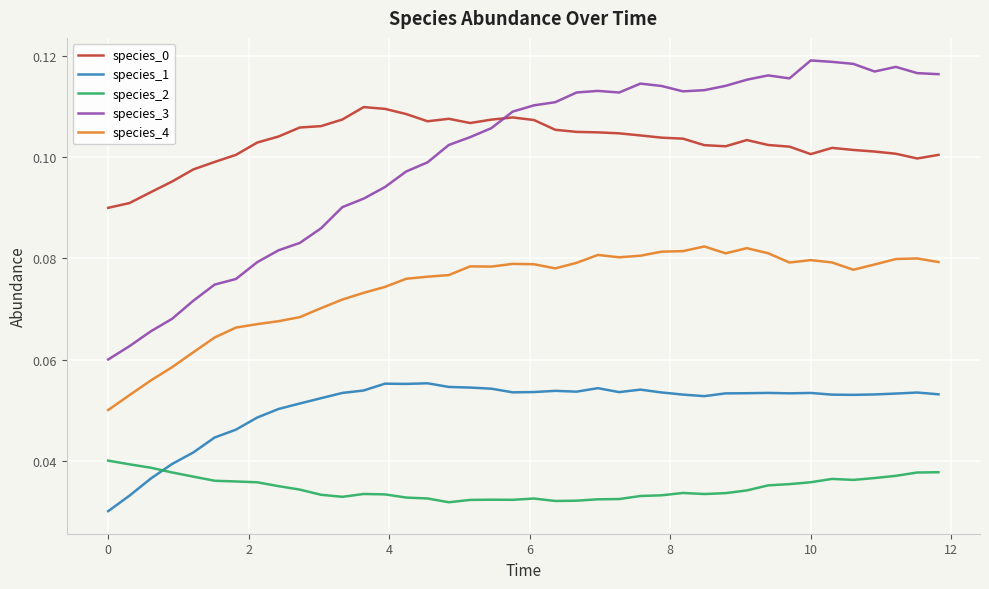

True or false: species_0 and species_2 intersect in this chart.

False